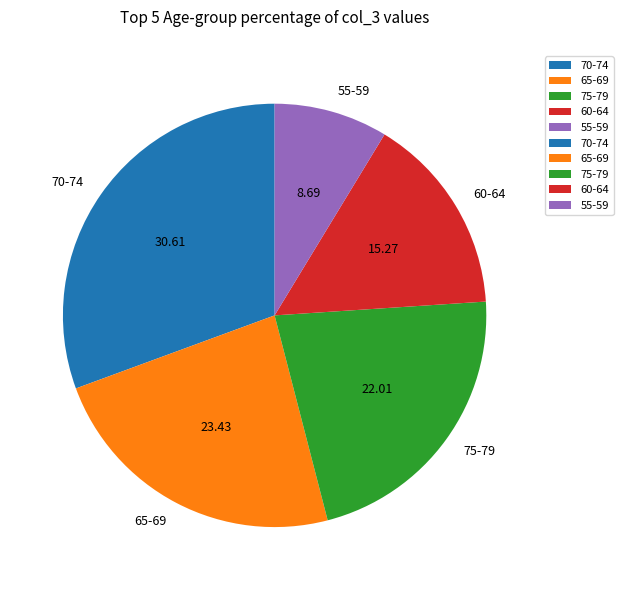

Count the number of slices in the pie.

5